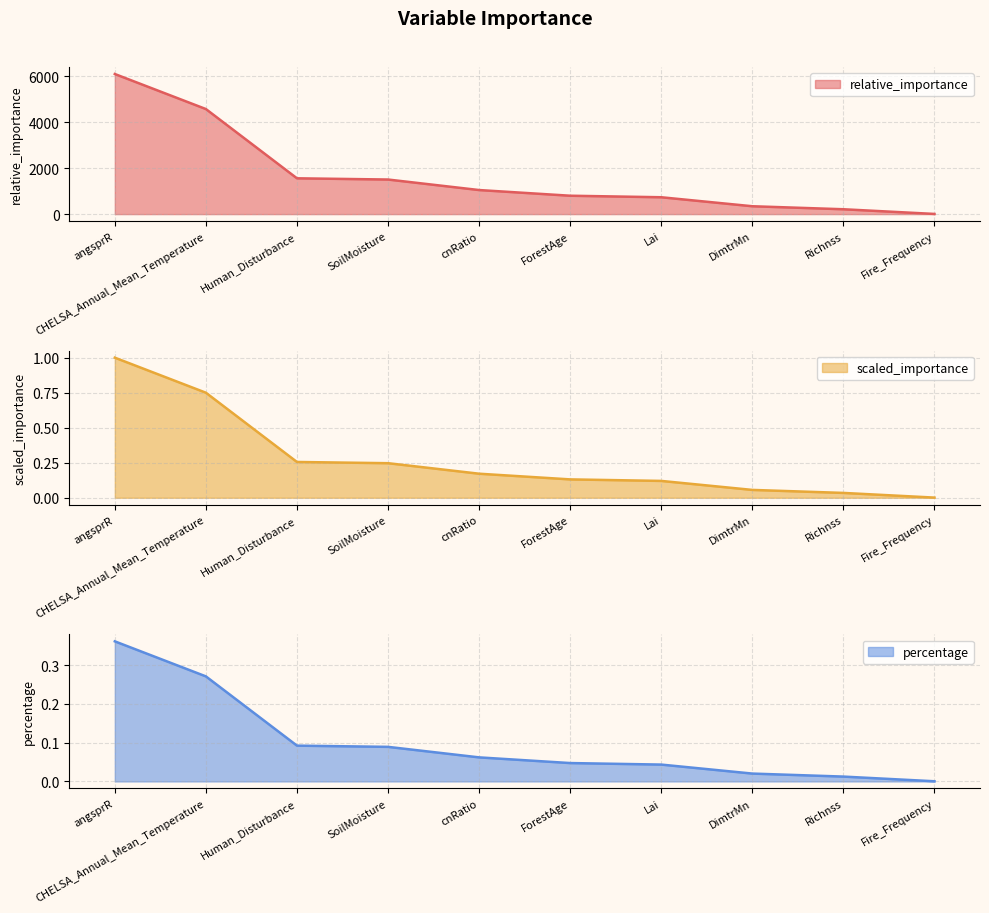

How many categories are shown in the chart?

10